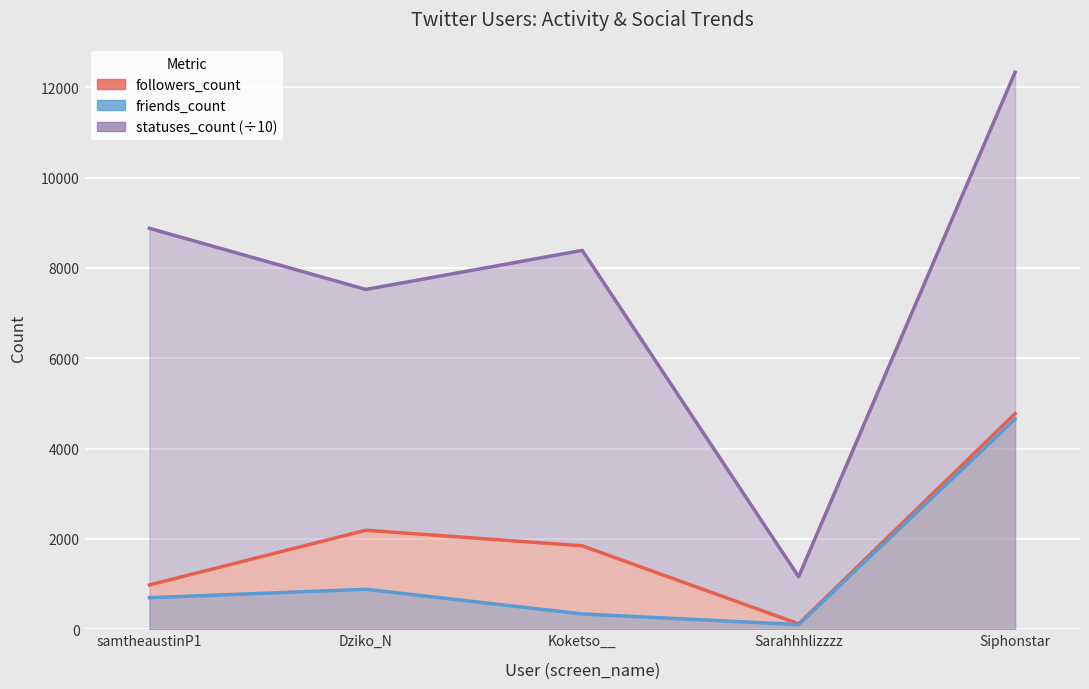

Rank the categories by statuses_count_line value from lowest to highest.

Sarahhhlizzzz, Dziko_N, Koketso__, samtheaustinP1, Siphonstar